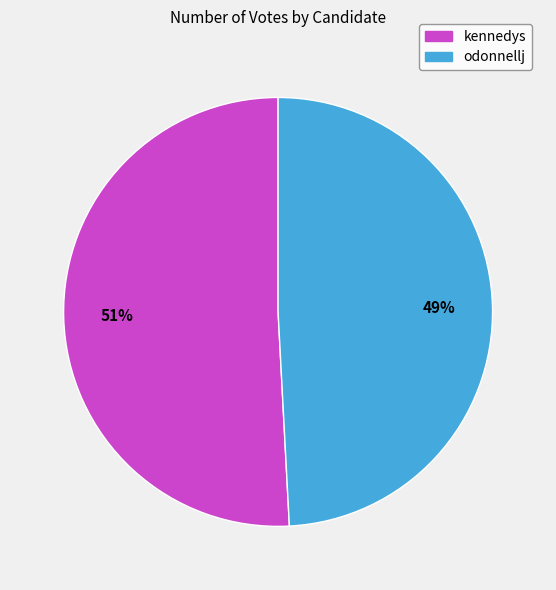

Is the sum of kennedys and odonnellj greater than half?

Yes